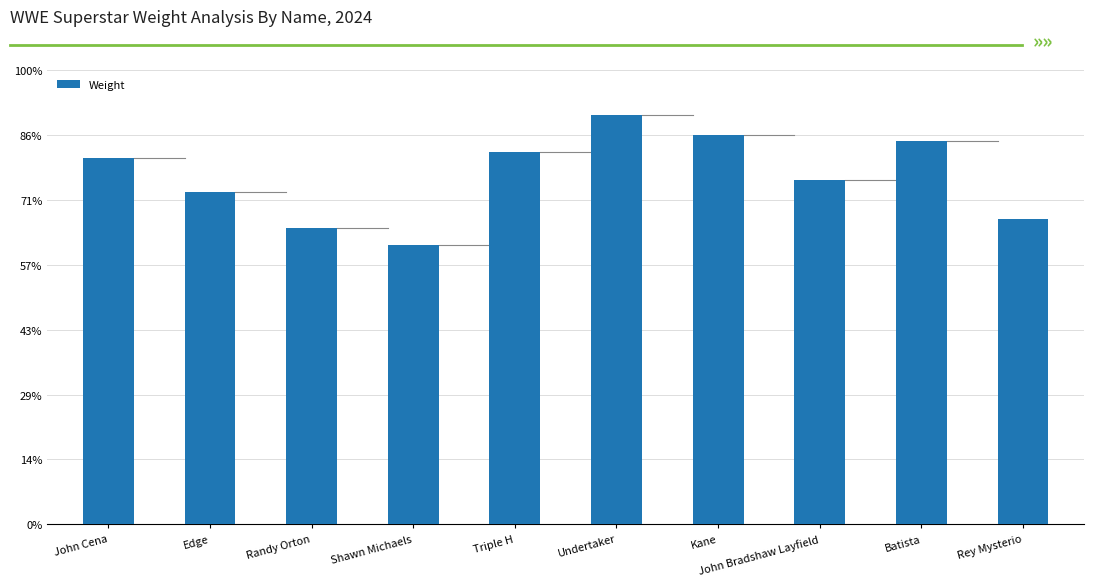

At which label is the value closest to 265?

John Bradshaw Layfield